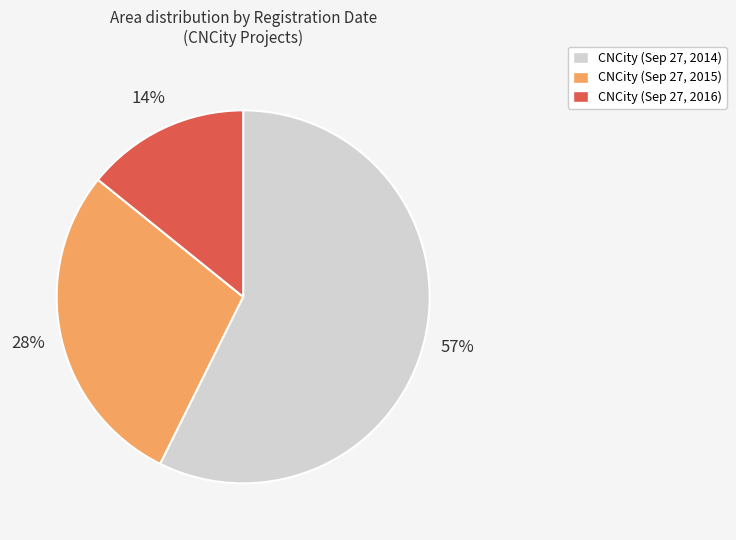

Which slice represents more than half of the pie?

CNCity (Sep 27, 2014)